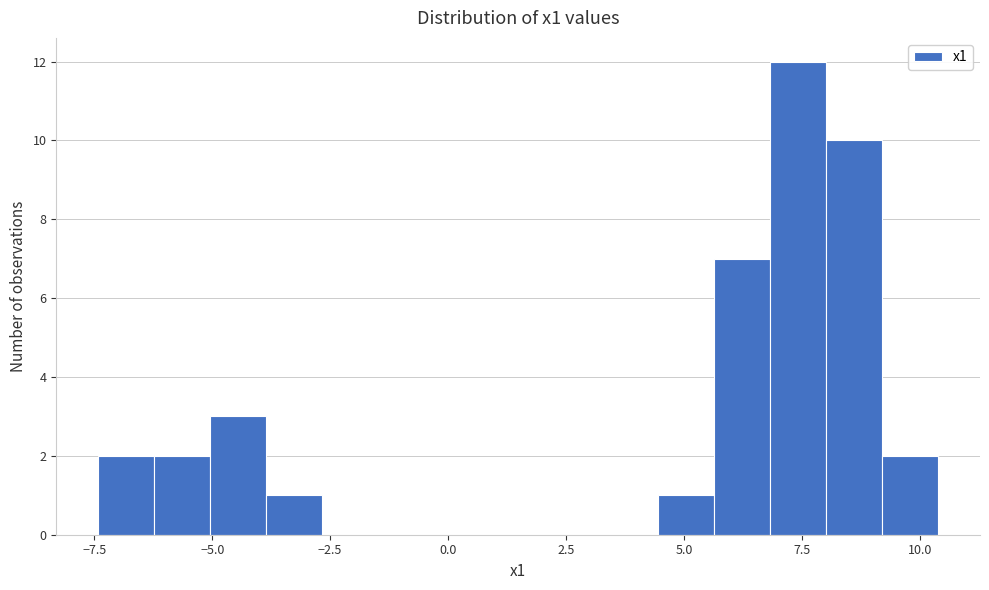

Read against the x-axis, roughly where is the centre of the tallest bar?

7.5